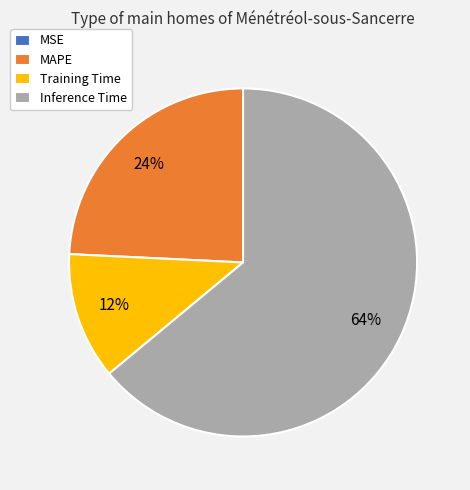

Is there a majority slice in this chart?

Yes